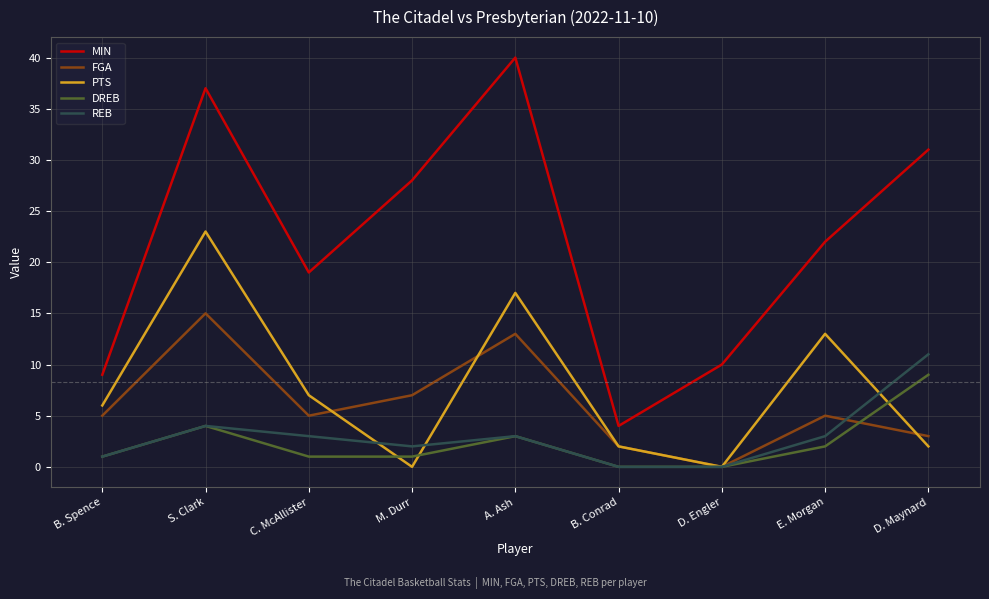

What position from the left is A. Ash?

5